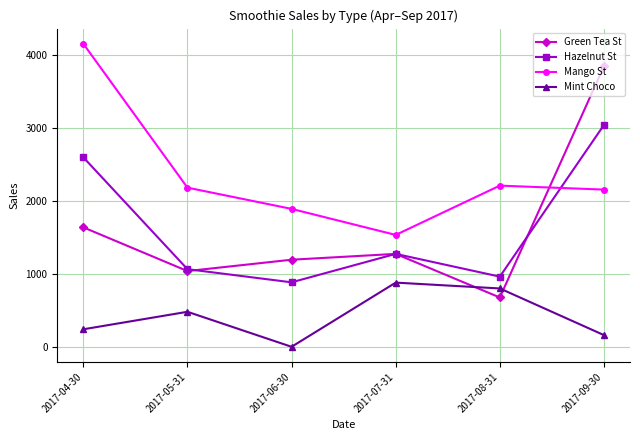

What is the maximum value shown in the chart?

4155.5